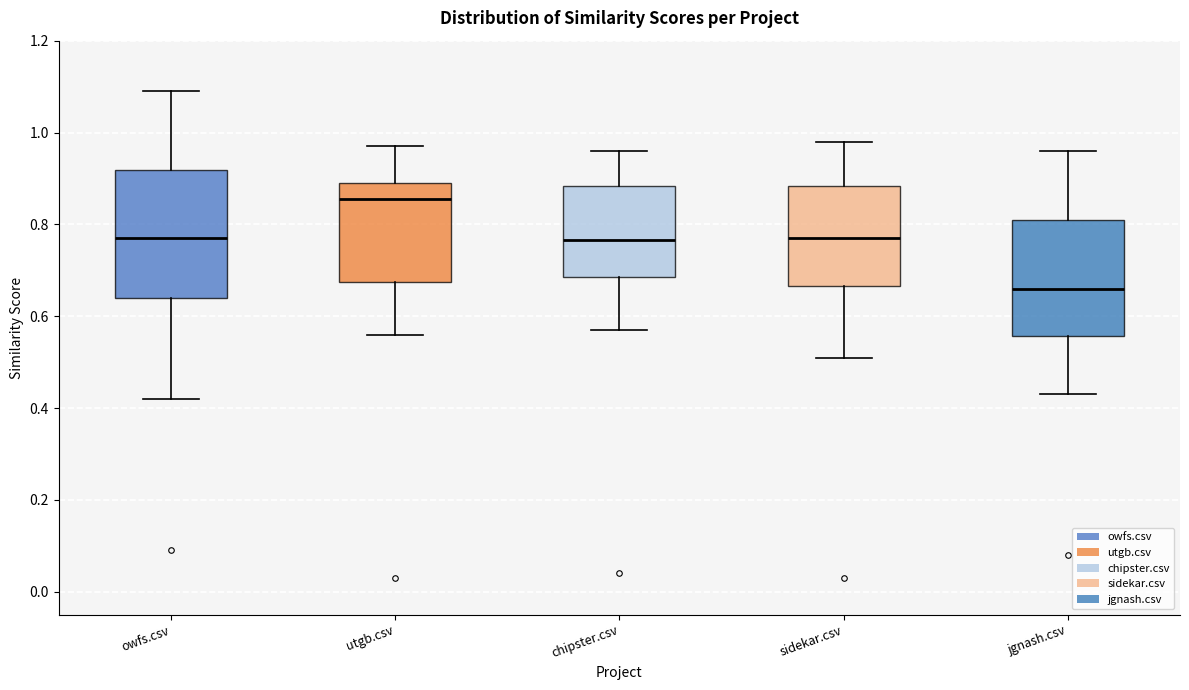

Comparing the boxes themselves (not the whiskers), which one is the tallest?

owfs.csv